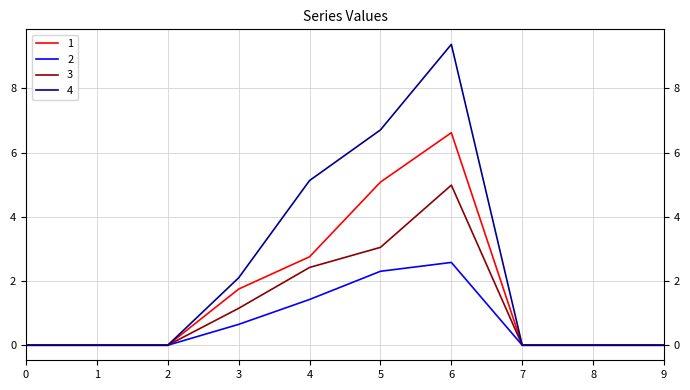

What are all the series names shown in the legend?

1, 2, 3, 4